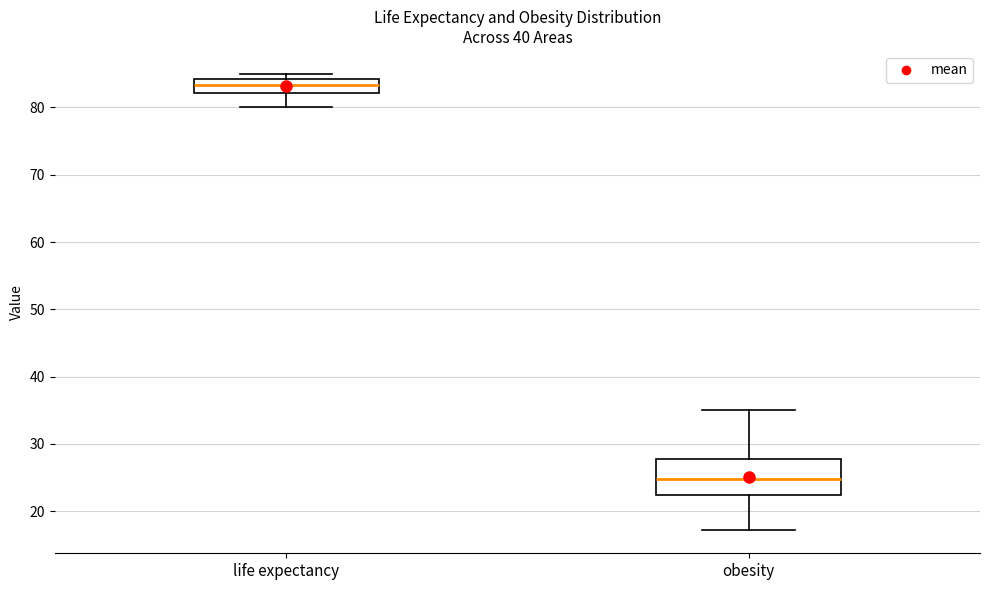

Which box is the tallest, from its lower edge to its upper edge?

obesity